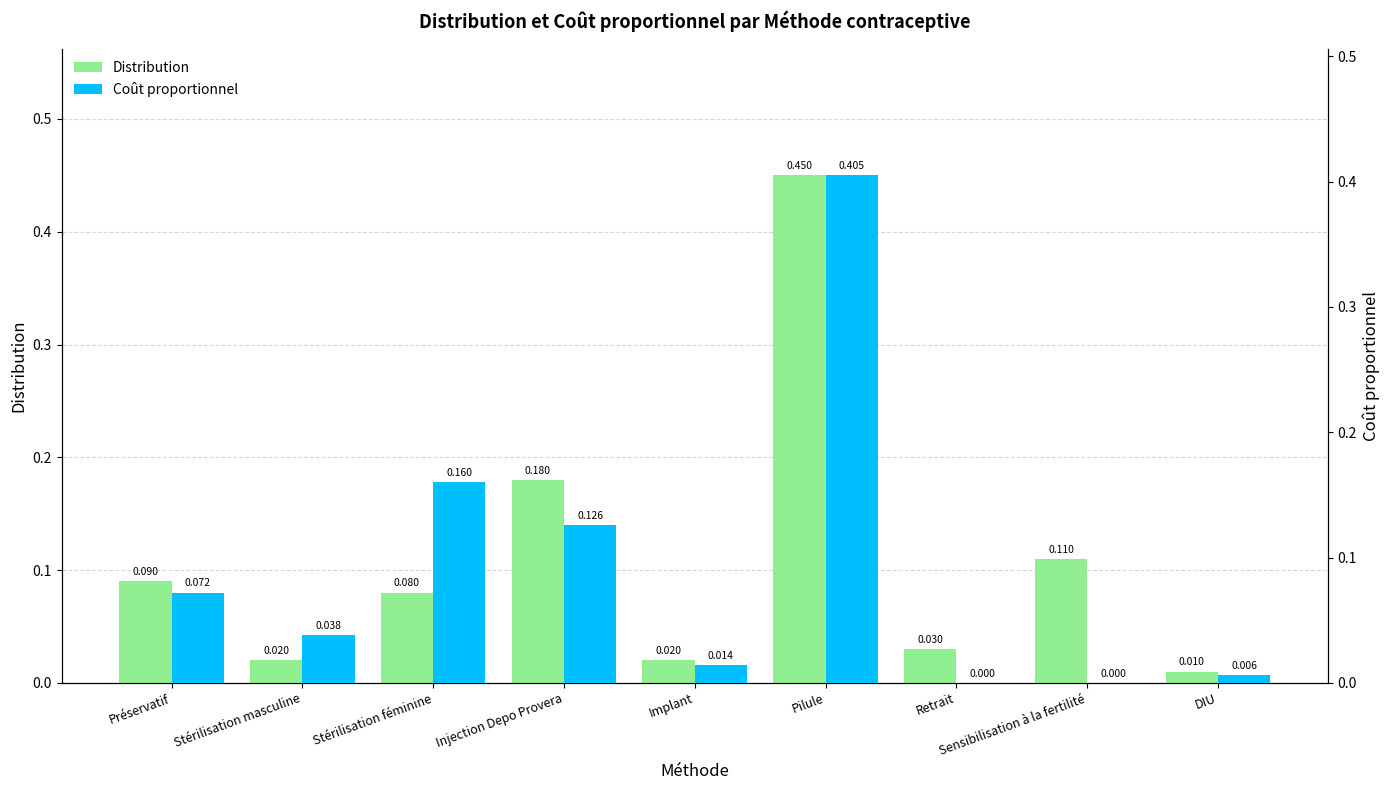

At how many categories does at least one series exceed 0?

9